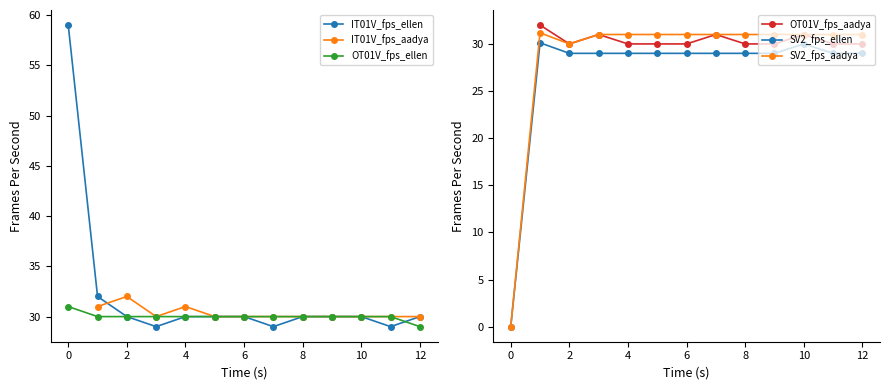

What are all the series names shown in the legend?

IT01V_fps_ellen, IT01V_fps_aadya, OT01V_fps_ellen, OT01V_fps_aadya, SV2_fps_ellen, SV2_fps_aadya